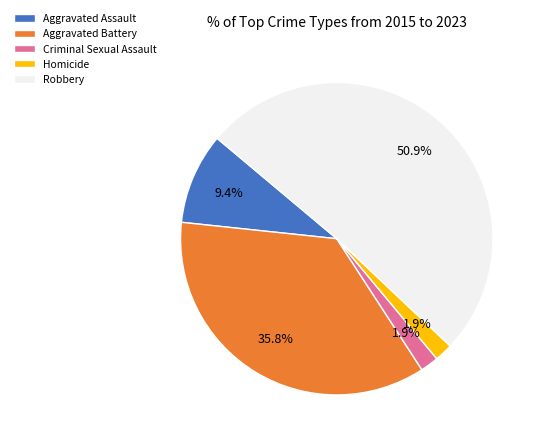

To the nearest percent, what is the difference between the largest and smallest slice percentages?

49%